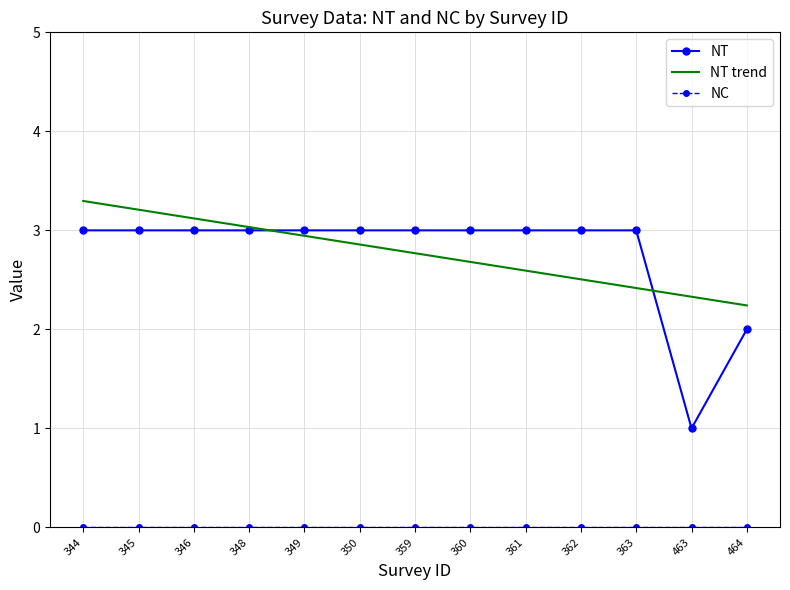

Read the NT trend value at 362.

2.5